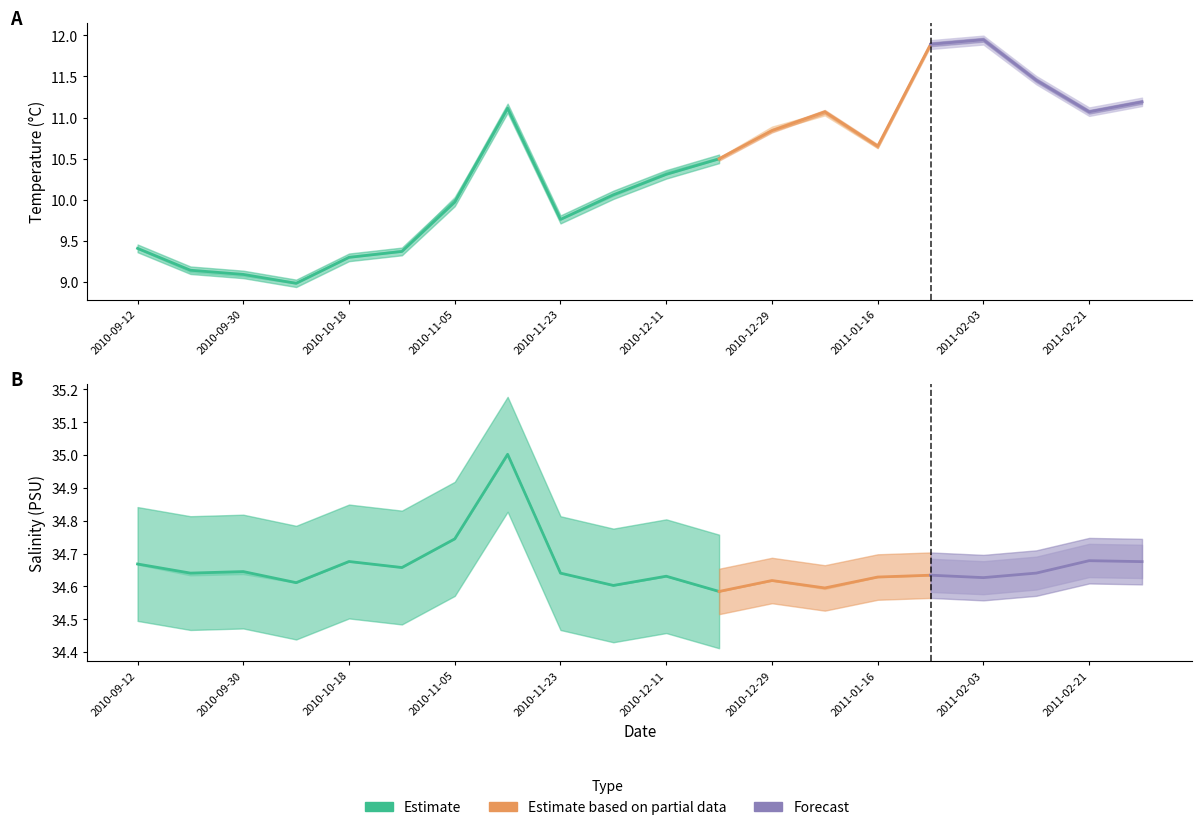

What is the minimum value for Temperature_lower?

9.0